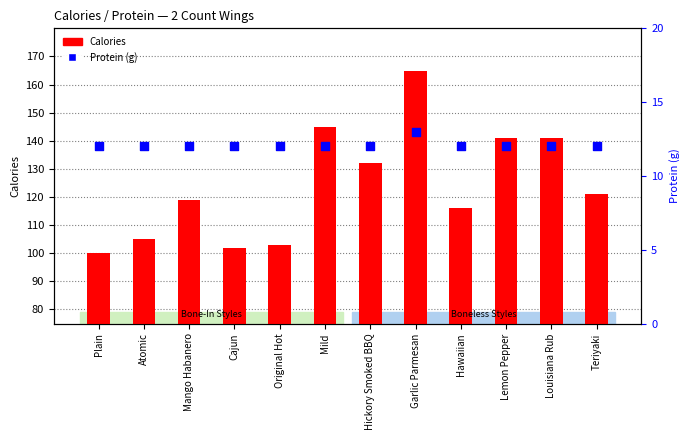

What are all the series names shown in the legend?

Calories, Protein (g)